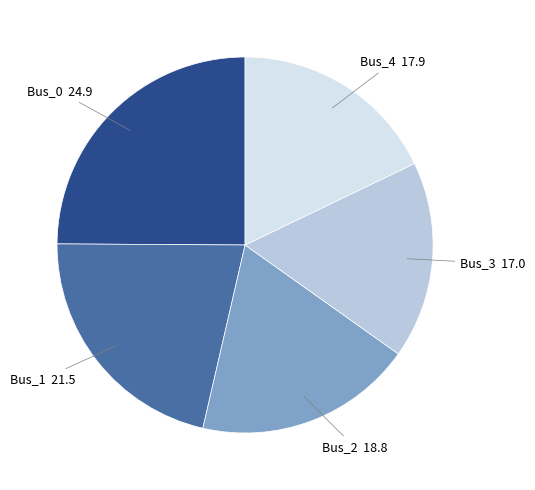

Do Bus_1 and Bus_4 together represent more than half of the pie?

No